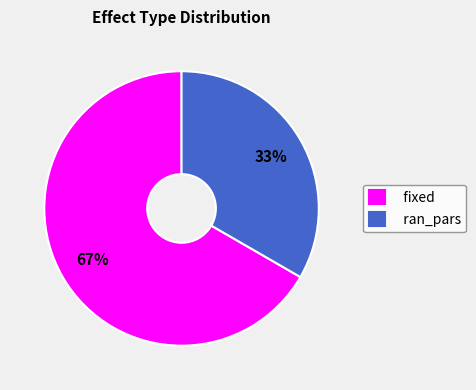

Between fixed and ran_pars, which is larger?

fixed